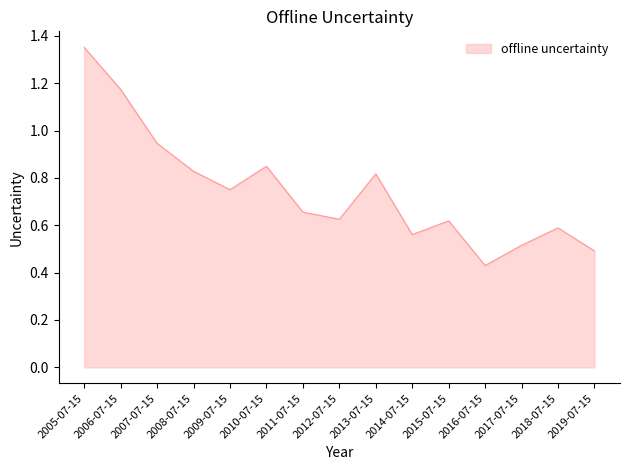

True or false: the data shows 2.1 at 2005-07-15.

False